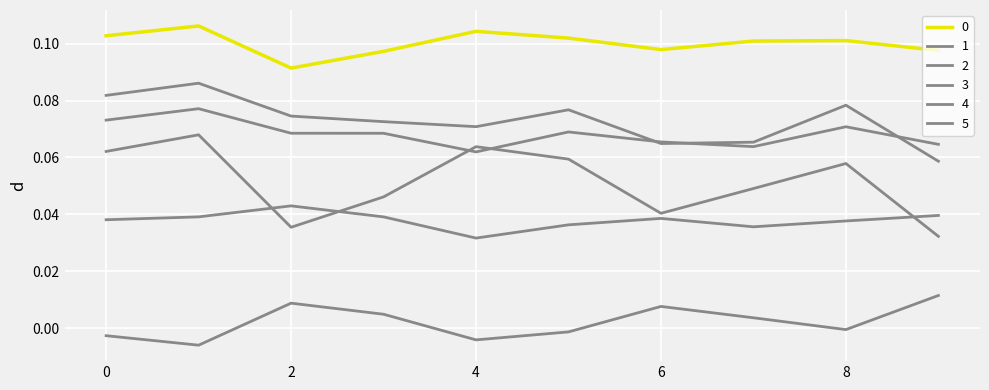

Does the chart have visible grid lines?

Yes